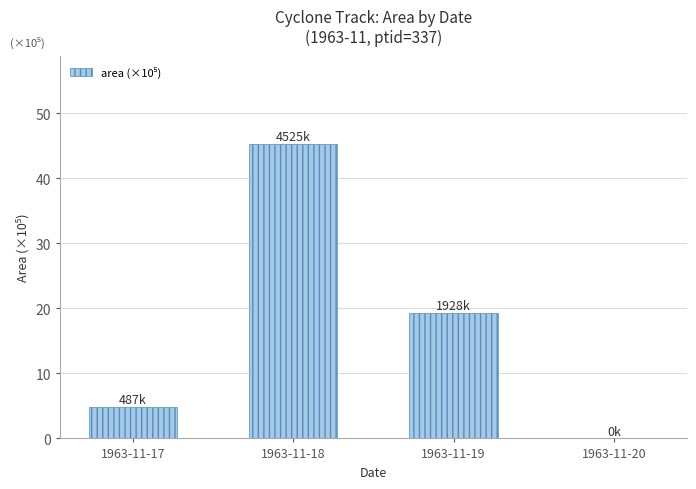

How many values are above zero?

3